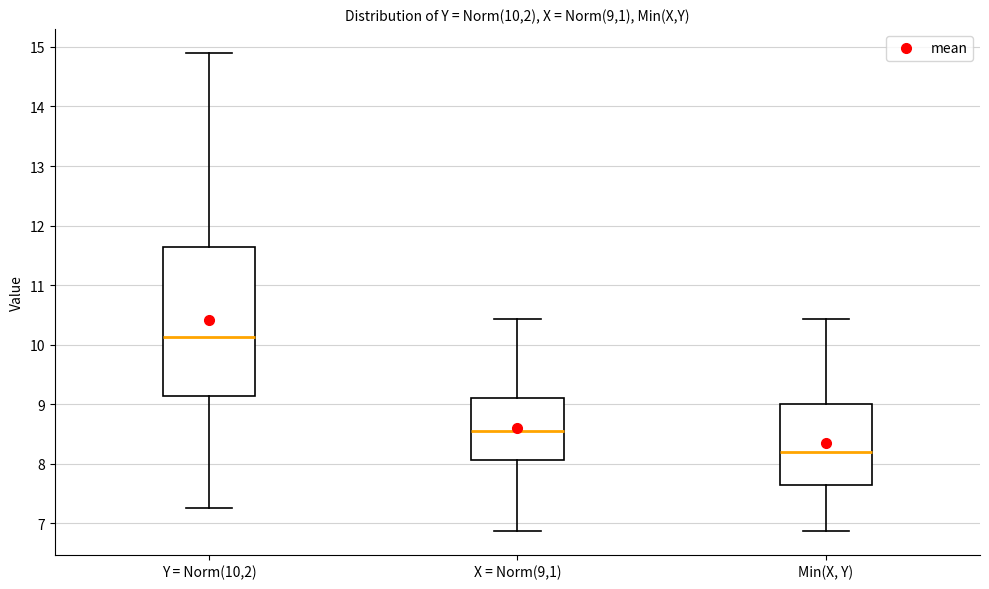

Where does the median line of the box for Min(X, Y) sit on the y-axis? The values are not printed on the chart, so give them approximately, as read against the axis.

8.2